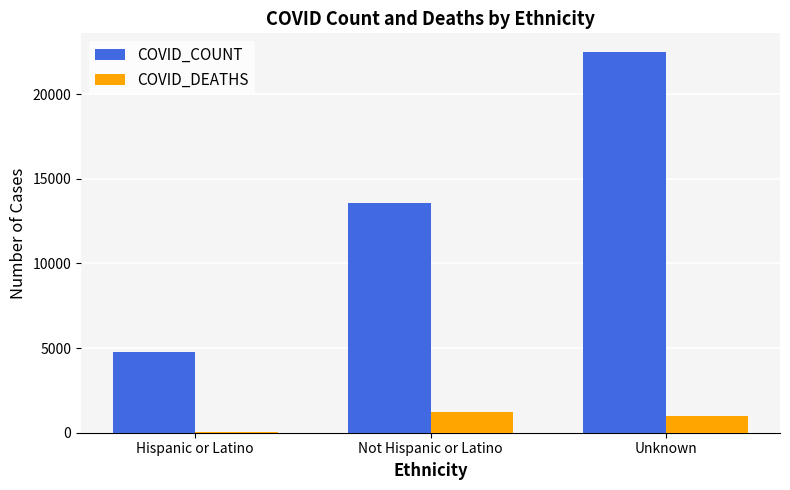

The COVID_COUNT series shows 1144 at Hispanic or Latino. True or false?

False